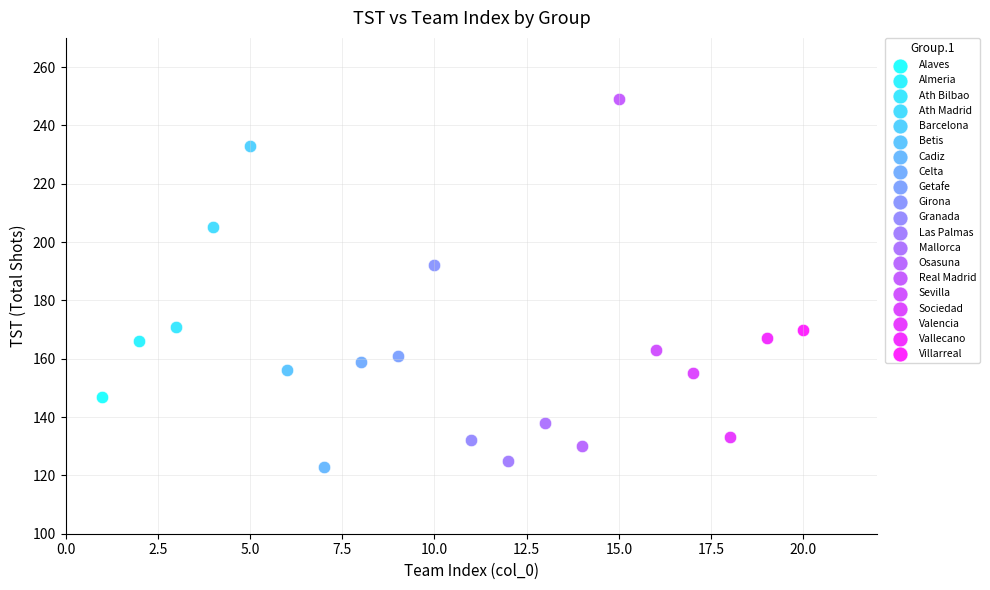

What are all the series names shown in the legend?

Alaves, Almeria, Ath Bilbao, Ath Madrid, Barcelona, Betis, Cadiz, Celta, Getafe, Girona, Granada, Las Palmas, Mallorca, Osasuna, Real Madrid, Sevilla, Sociedad, Valencia, Vallecano, Villarreal